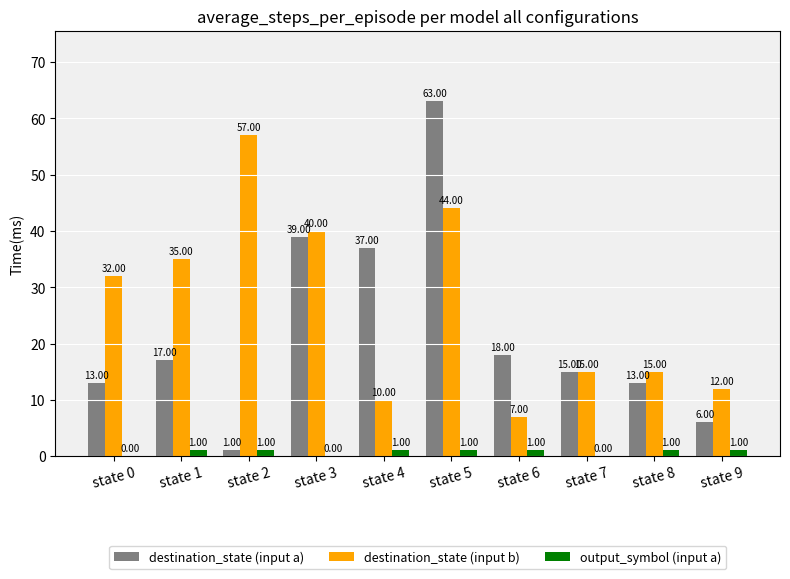

How many groups of bars are there?

10